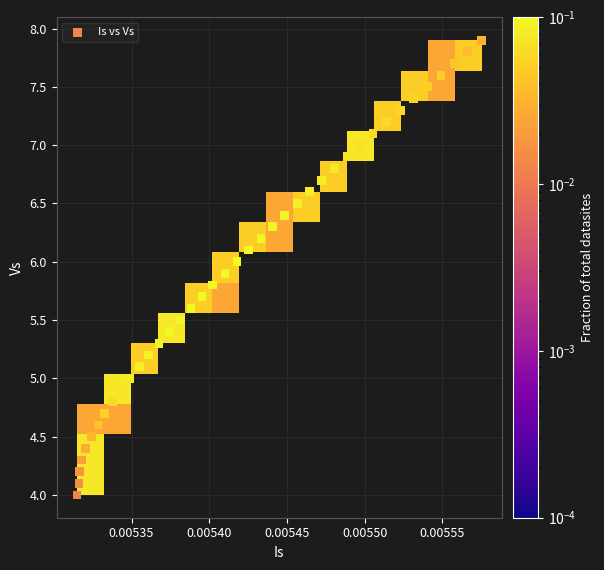

What is the range of Y values (max minus min)?

3.9